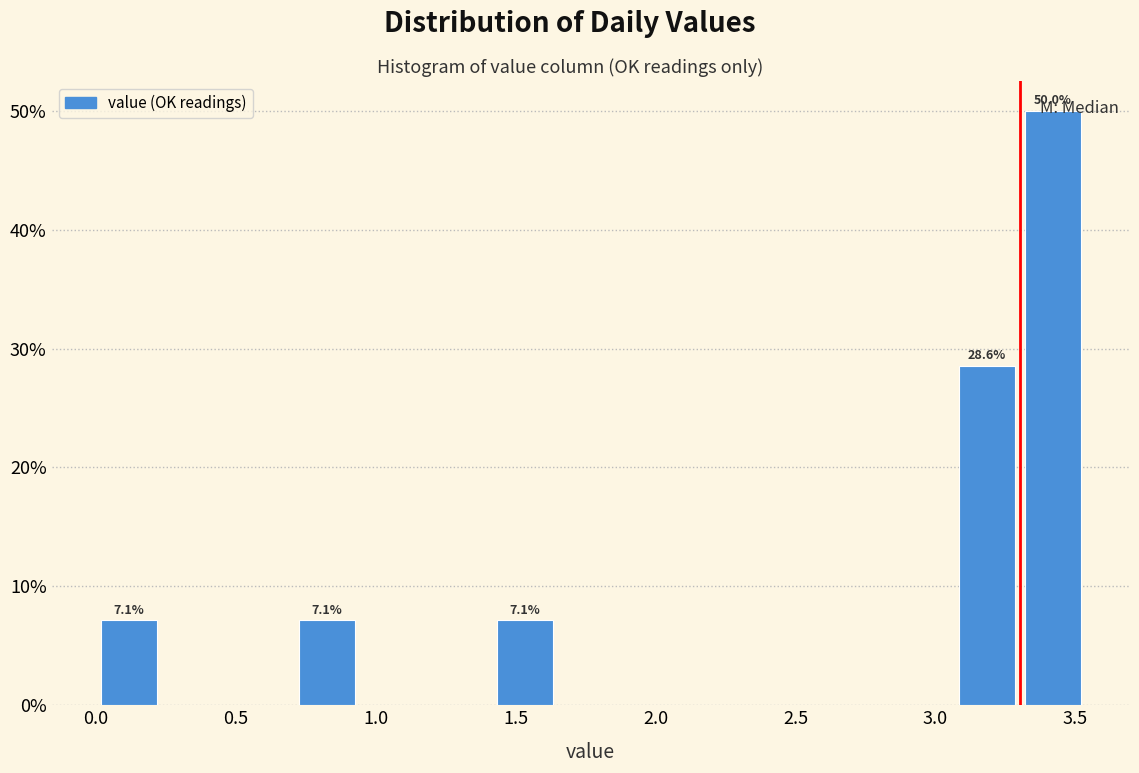

Which range on the x-axis has the tallest bar?

3.30 to 3.55